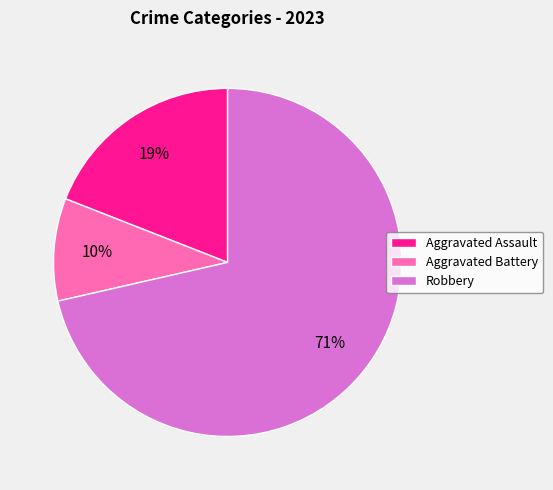

Rank the categories by value from highest to lowest.

Robbery, Aggravated Assault, Aggravated Battery